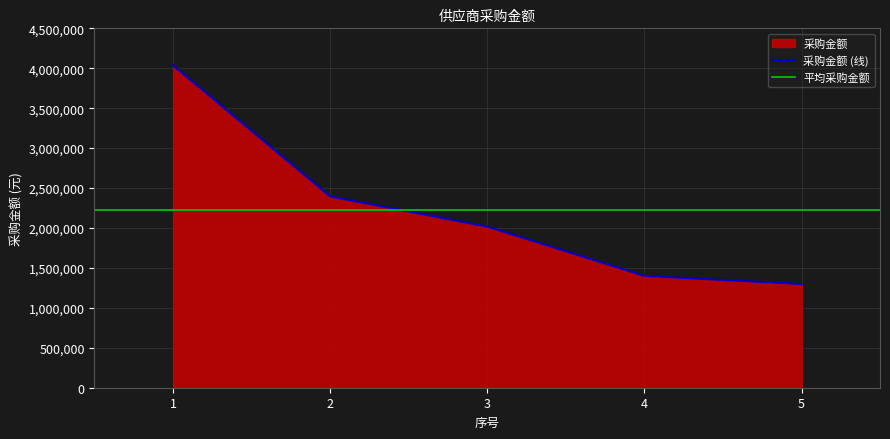

True or false: the data shows 2394990.1 at 2.

True